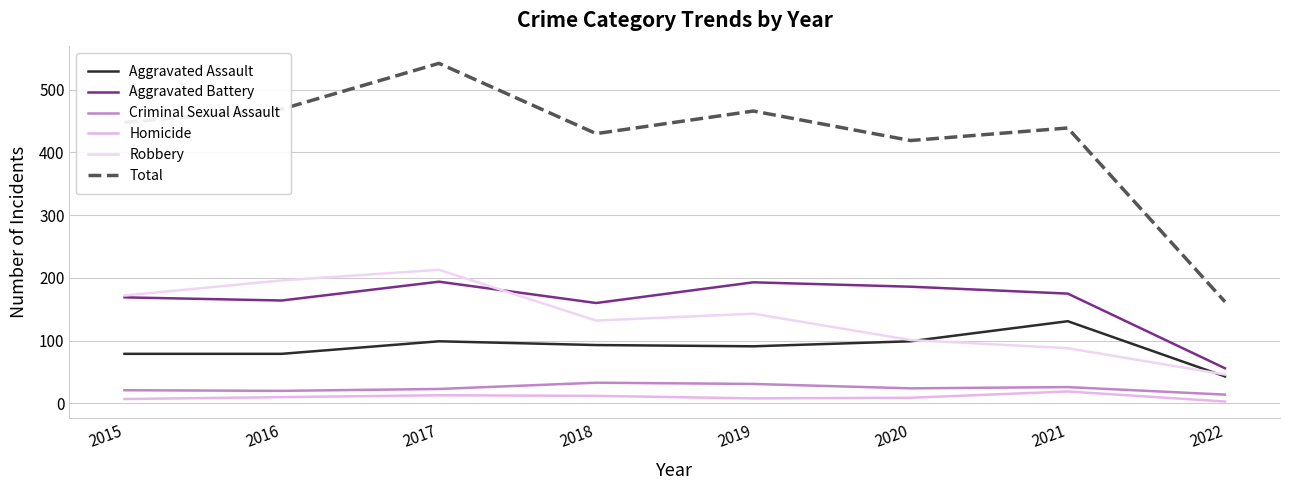

Where is the first local maximum for Total?

2017